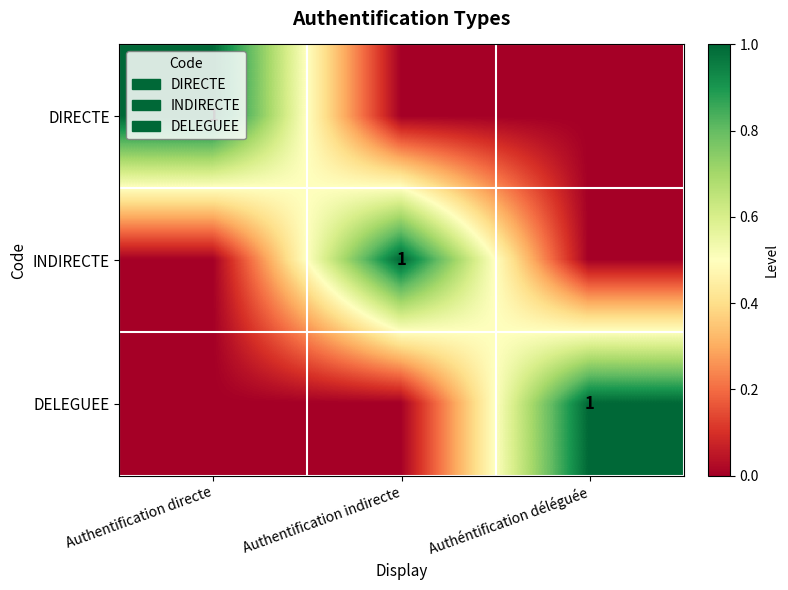

The value of DELEGUEE at Authéntification déléguée is 0. True or false?

False